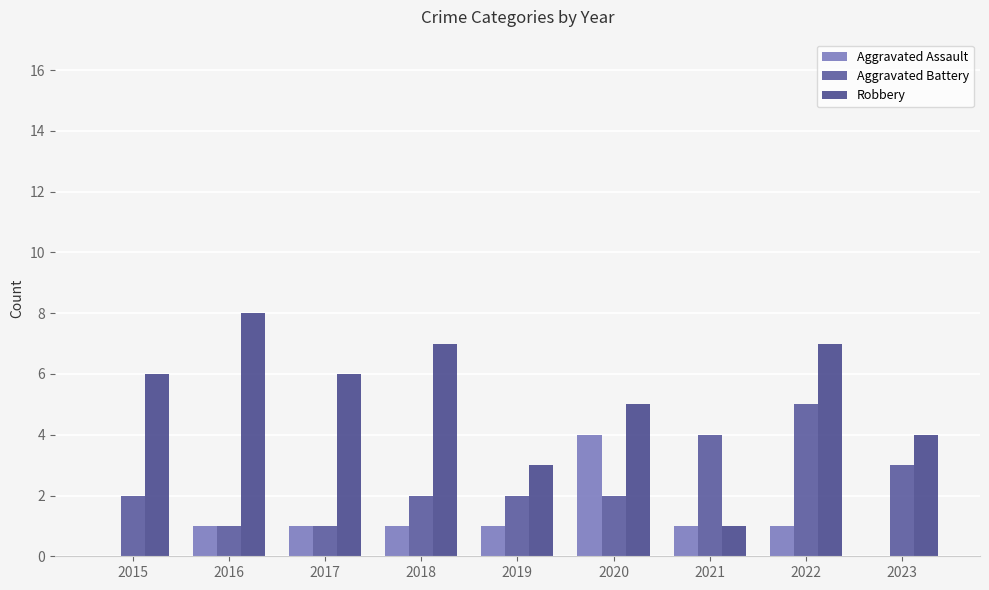

What are all the series names shown in the legend?

Aggravated Assault, Aggravated Battery, Robbery